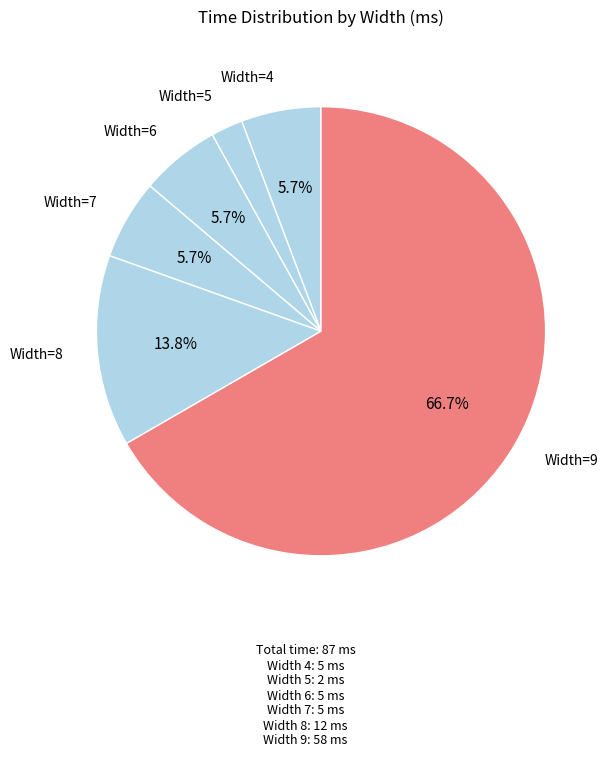

Is the sum of Width=7 and Width=6 greater than half?

No